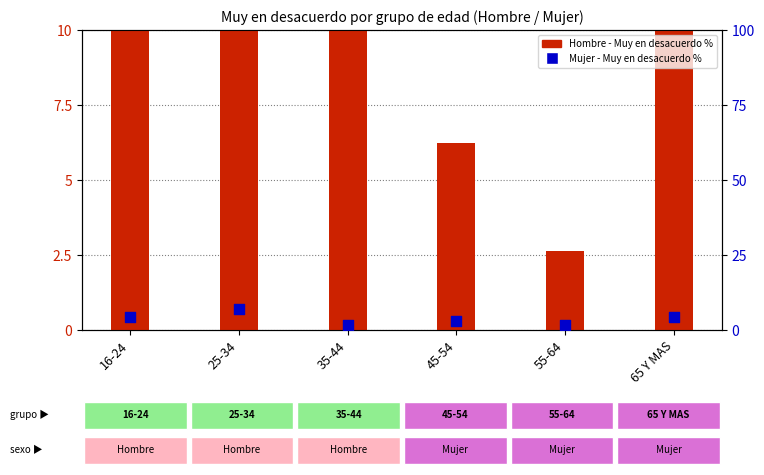

At which category is the sum across all series the highest?

65 Y MAS